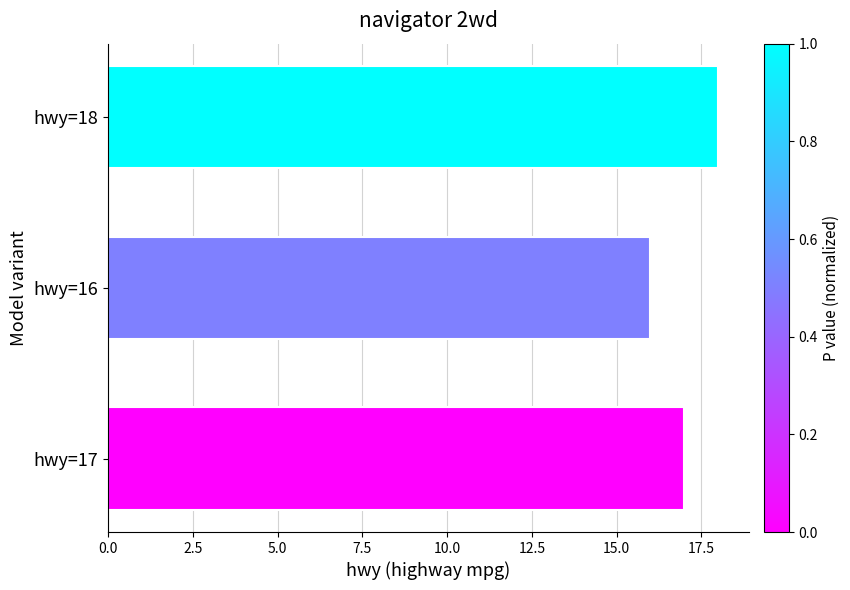

True or false: the data shows 16 at hwy=16.

True